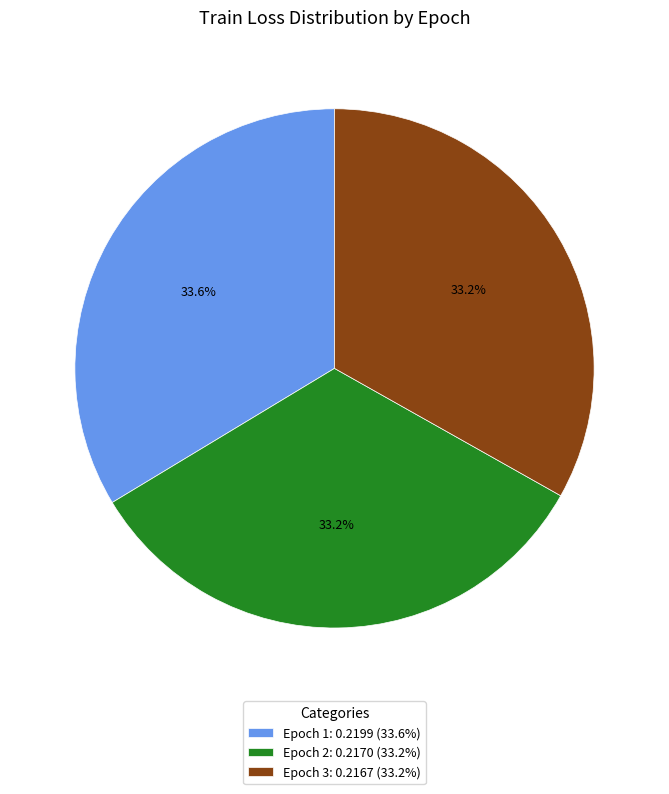

Combined, what portion of the pie is Epoch 1: 0.2199 (33.6%) and Epoch 3: 0.2167 (33.2%)?

66.8%